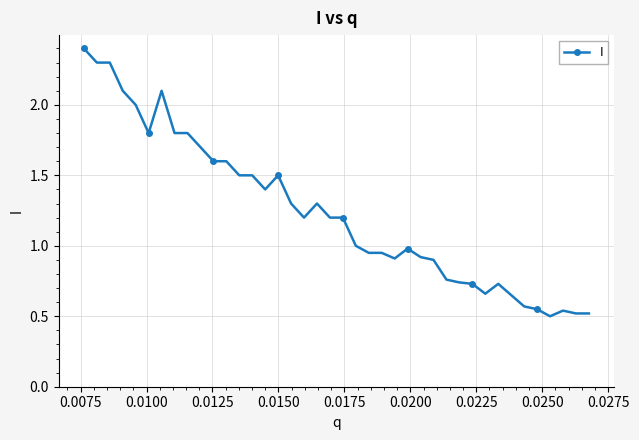

What is the maximum value shown in the chart?

2.4